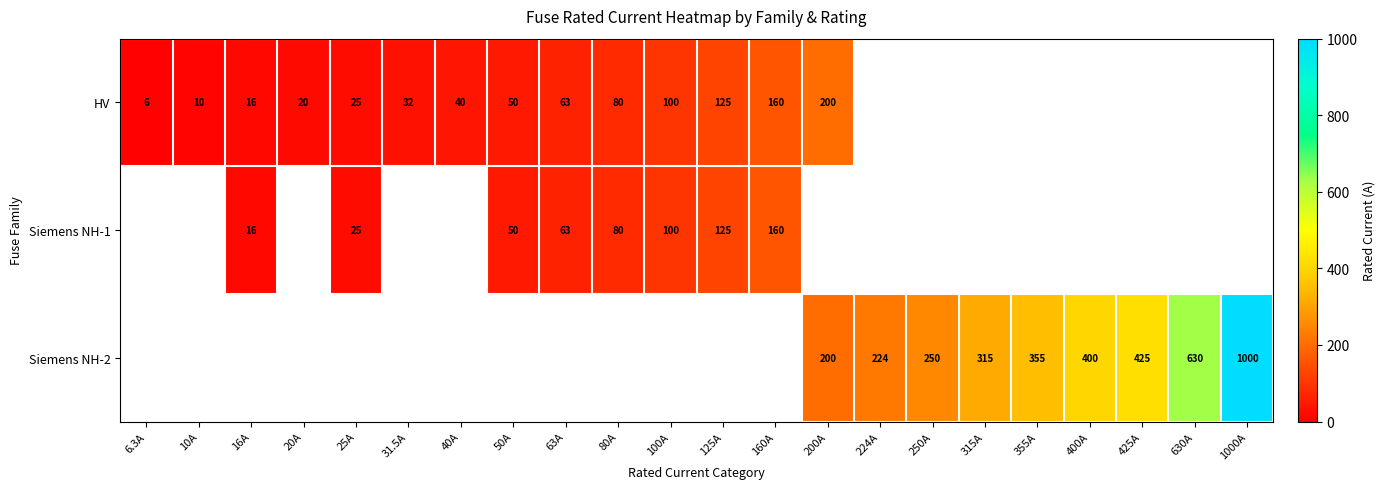

How many series are shown in this chart?

3